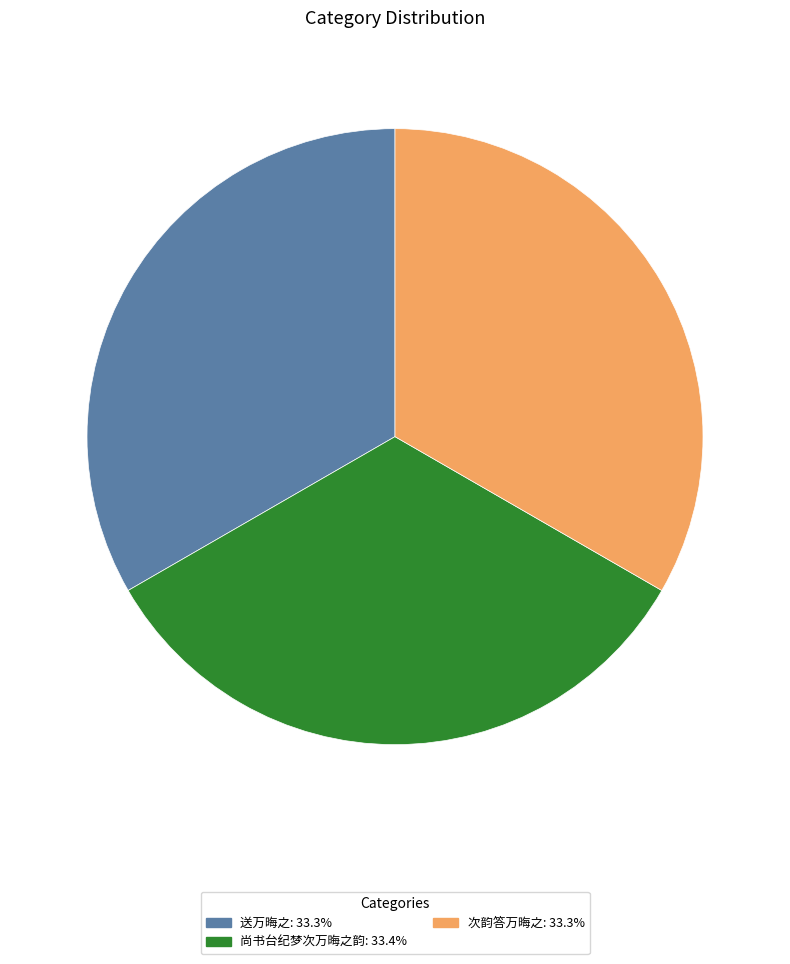

Approximately how many times larger is the value at 尚书台纪梦次万晦之韵: 33.4% compared to 次韵答万晦之: 33.3%?

1.0